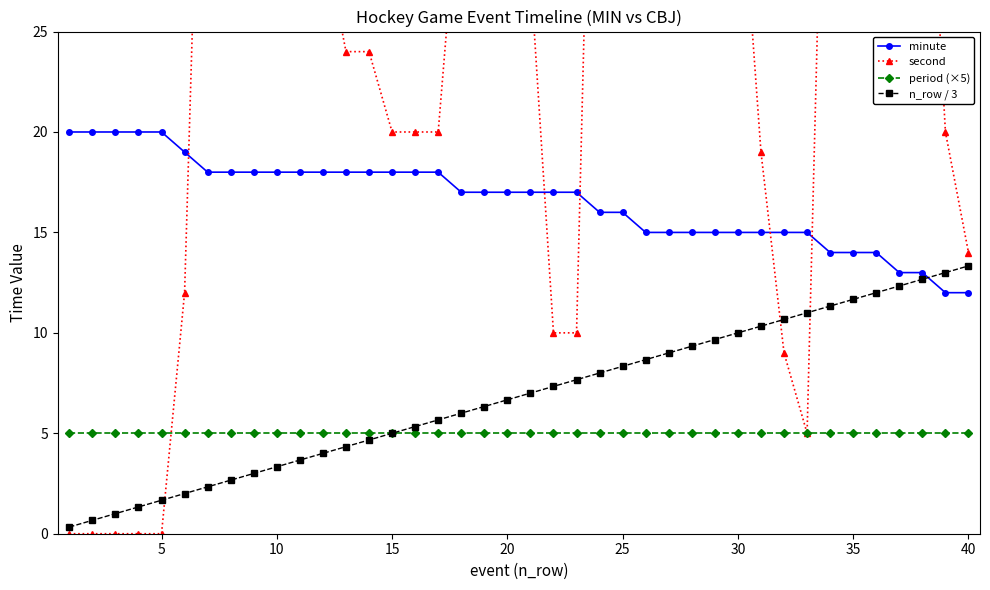

True or false: second and minute cross at least once.

True